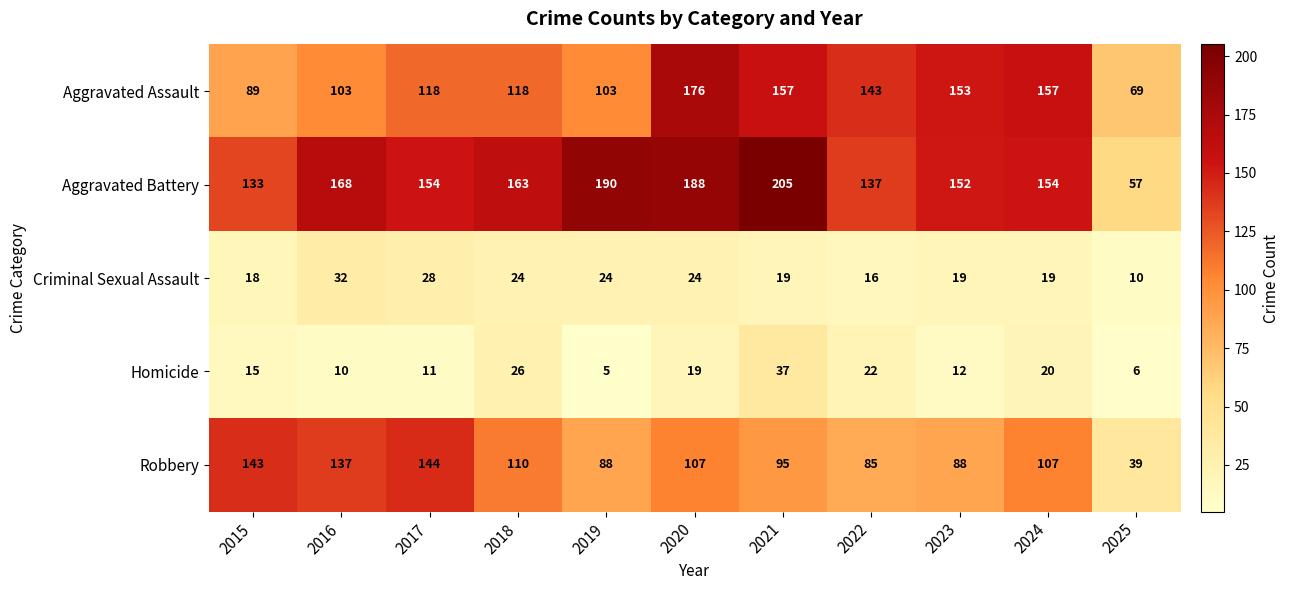

At which category is the sum across all series the highest?

2020